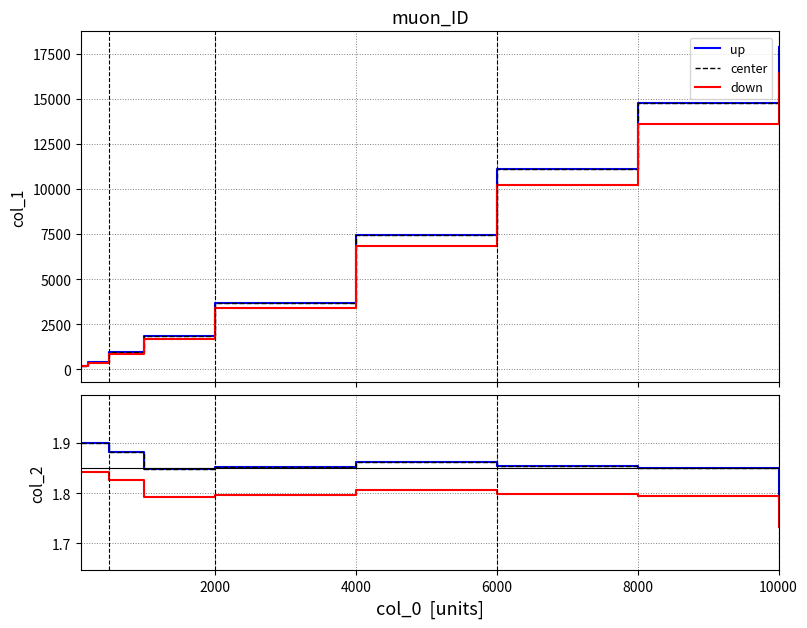

At how many categories does at least one series exceed 241?

8